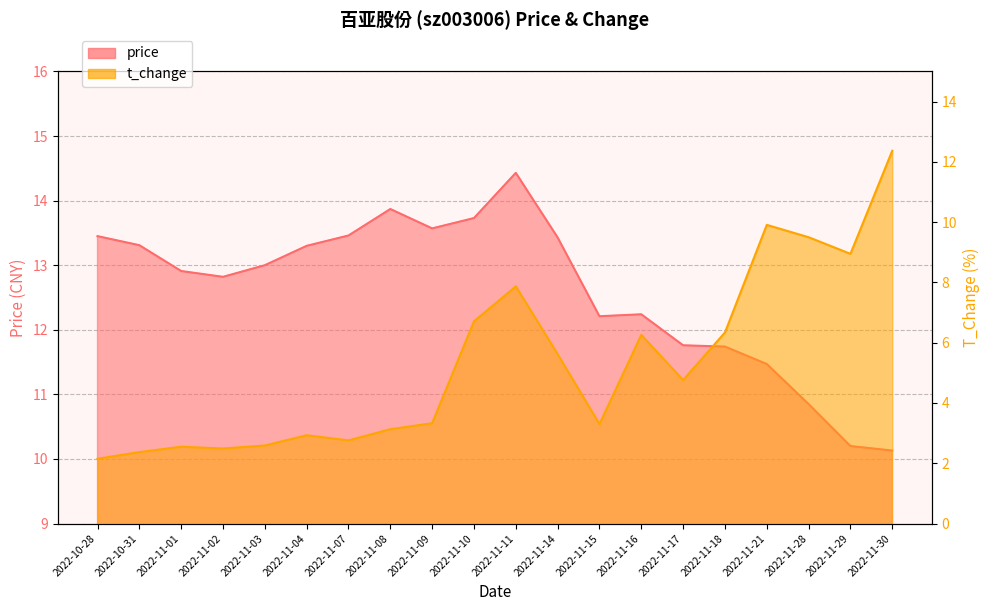

What is the average value of the t_change series?

5.3